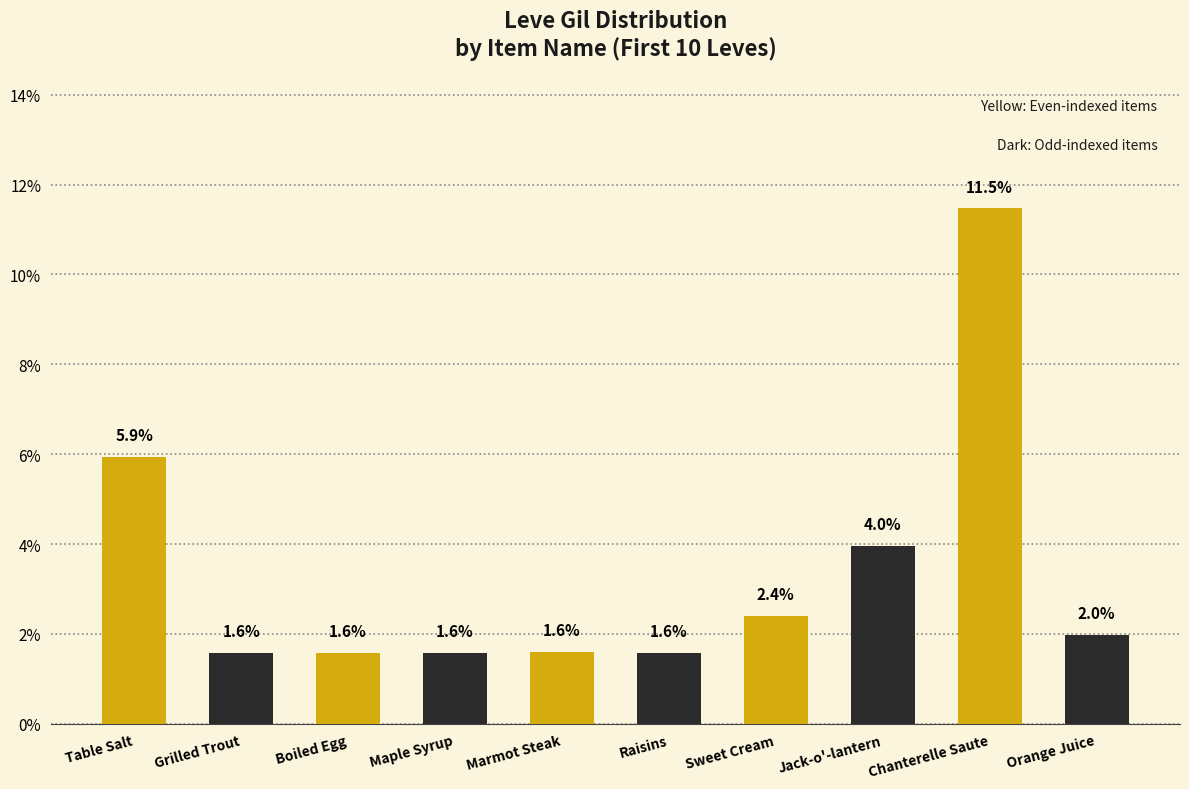

At which category is the sum across all series the highest?

Chanterelle Saute